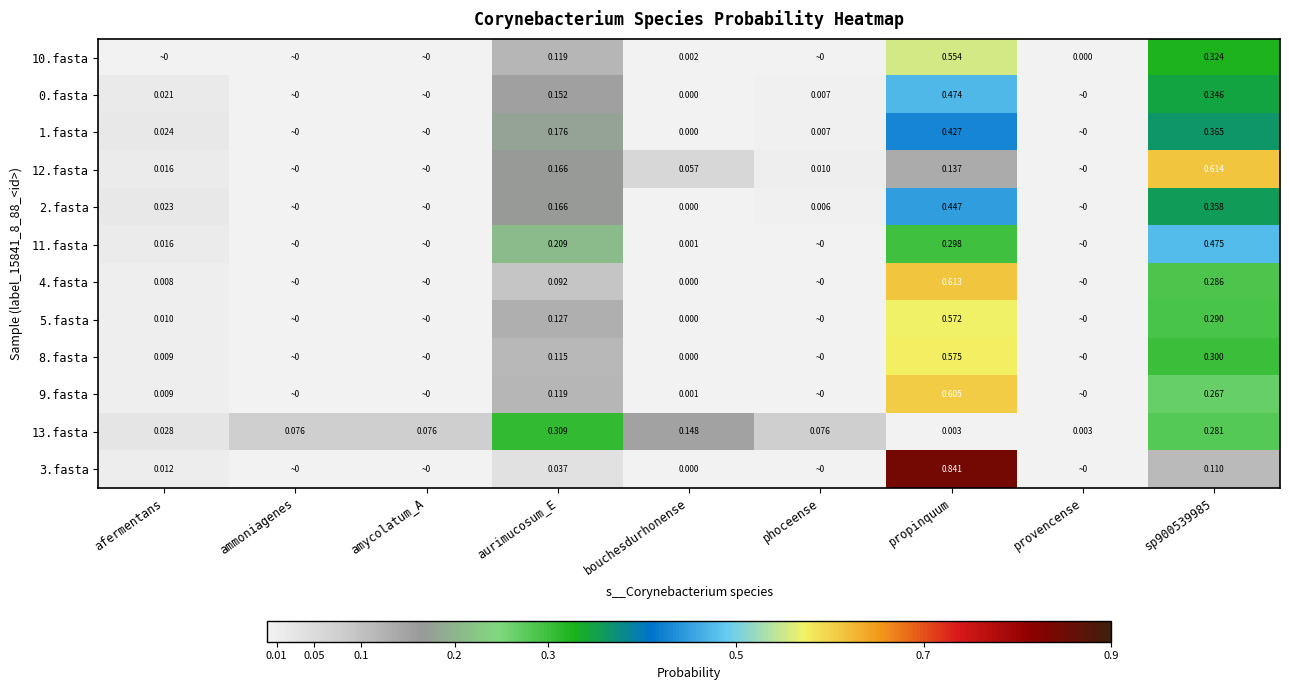

Is the value of 10.fasta at provencense greater than the value of 1.fasta at sp900539985?

No